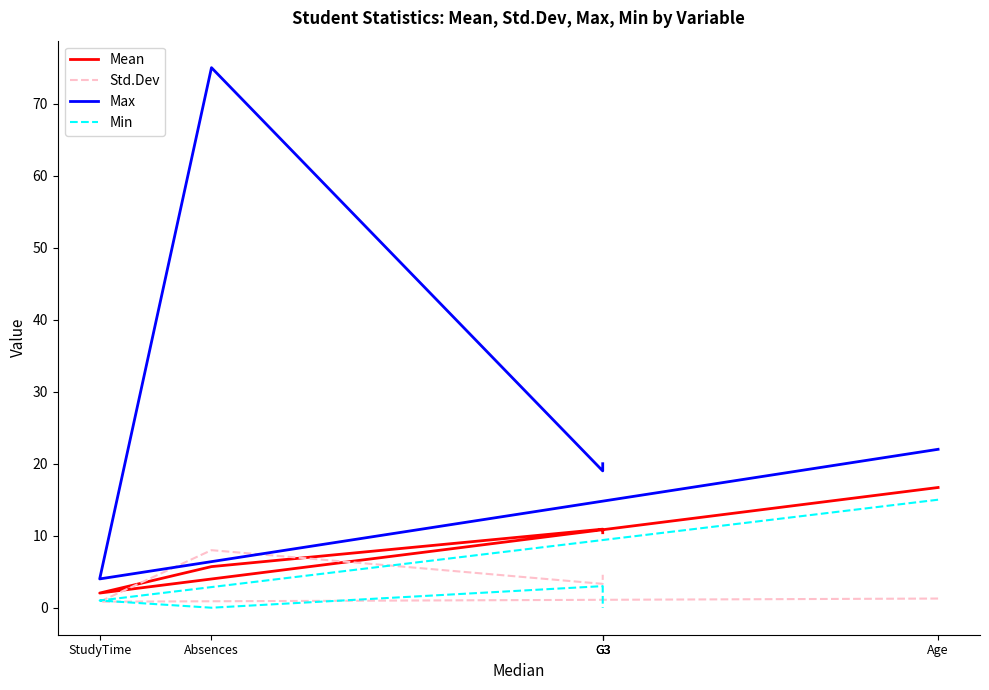

True or false: Max and Min intersect in this chart.

False